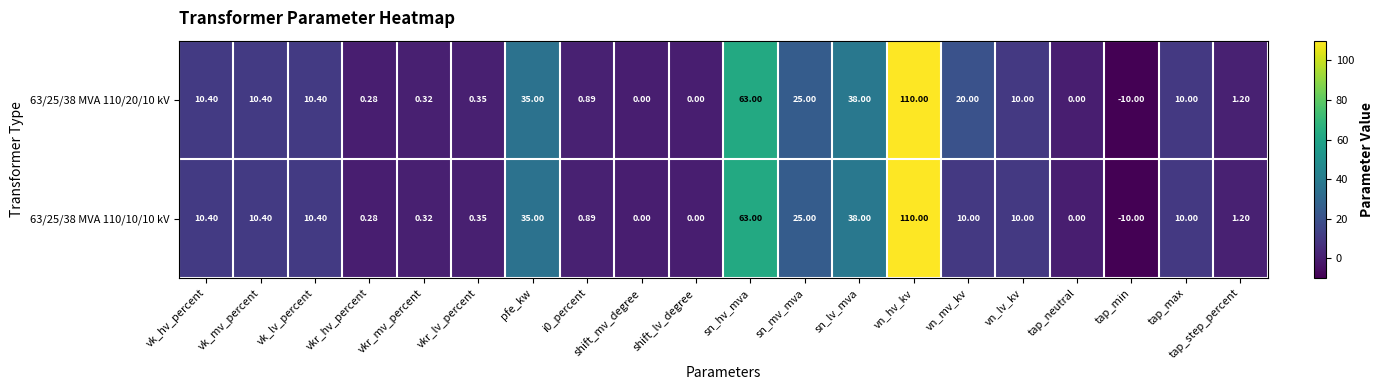

At which label is 63/25/38 MVA 110/10/10 kV closest to 50?

sn_lv_mva